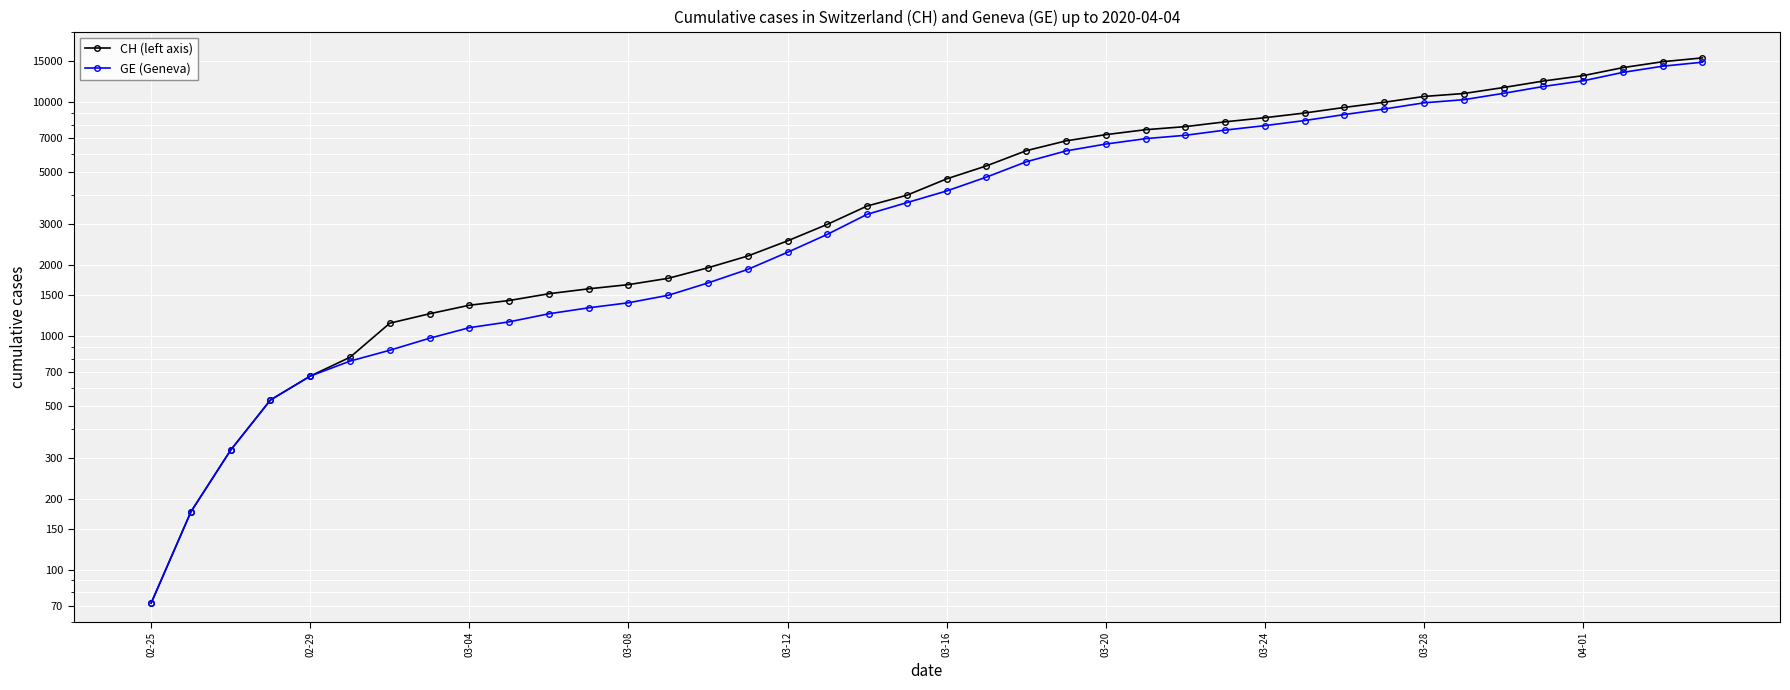

Is it true that GE (Geneva) equals 4773 at 21?

True